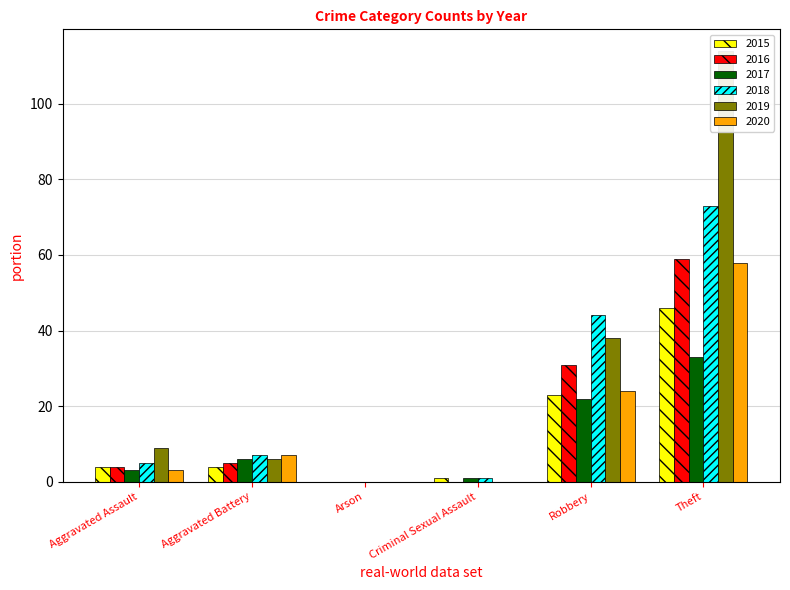

What is the average value of the 2020 series?

15